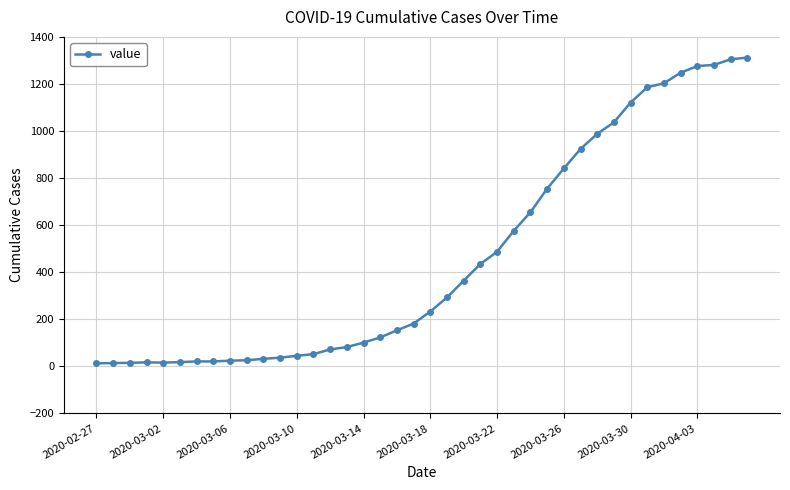

What is the sum of all values?

18584